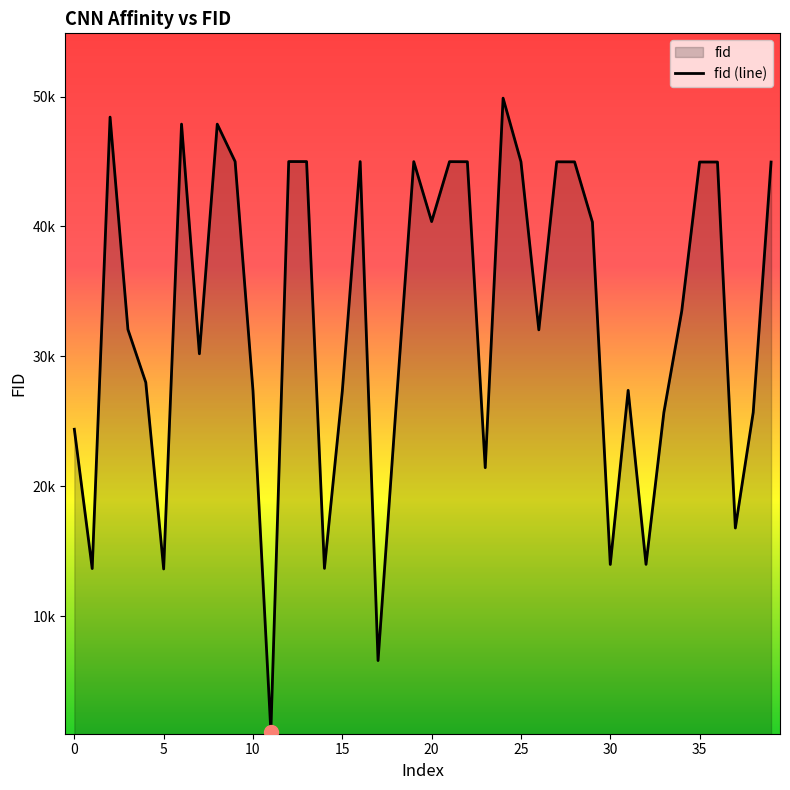

Where does the data first go above 33495?

48417